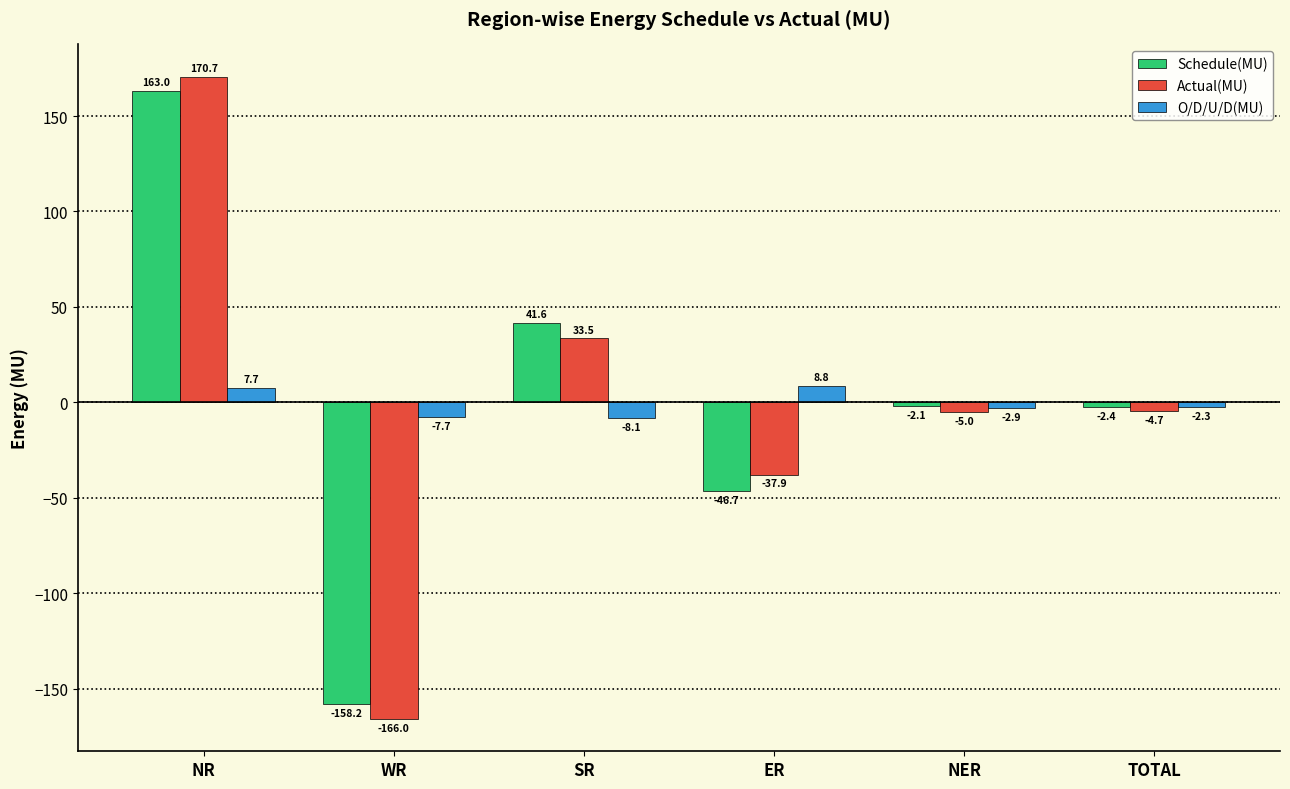

Reading left to right, extract all data points from this chart.

Schedule(MU): NR=163.0	WR=-158.2	SR=41.6	ER=-46.7	NER=-2.1	TOTAL=-2.4
Actual(MU): NR=170.7	WR=-166.0	SR=33.5	ER=-37.9	NER=-5.0	TOTAL=-4.7
O/D/U/D(MU): NR=7.7	WR=-7.7	SR=-8.1	ER=8.8	NER=-2.9	TOTAL=-2.3